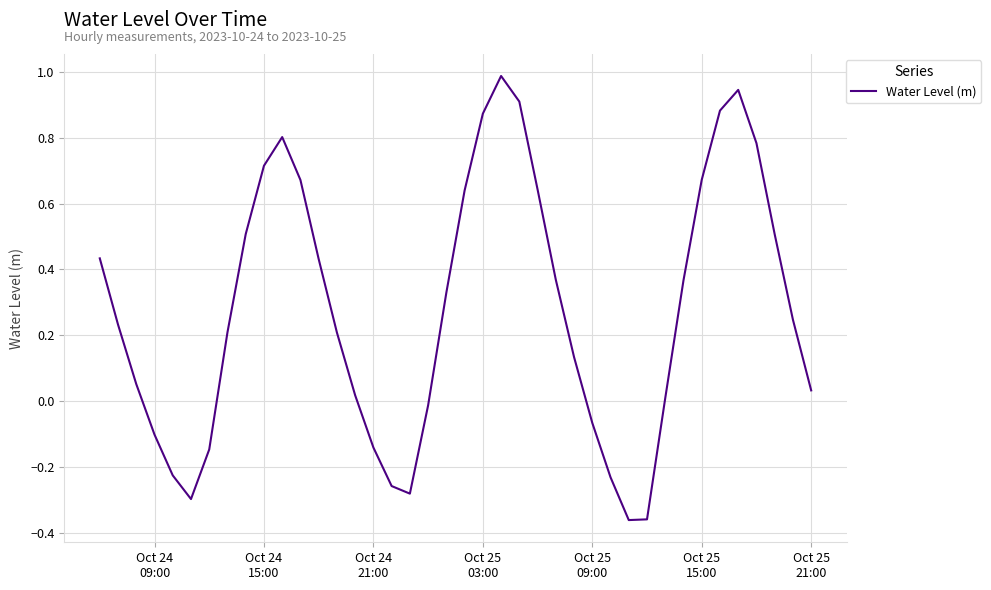

What is the difference between the maximum and minimum values?

1.4